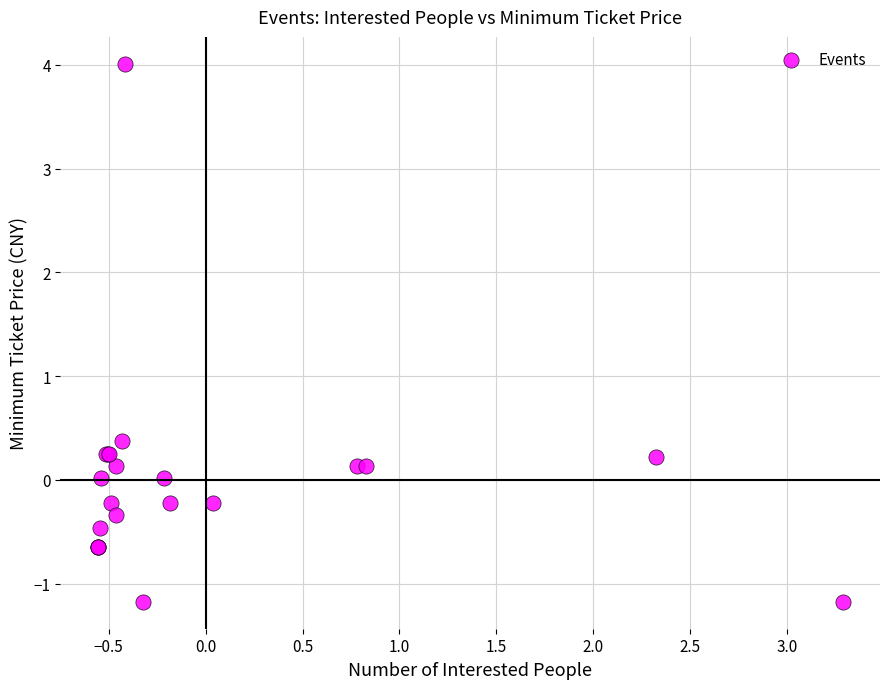

What Y value in the scatter plot is closest to 1?

0.4